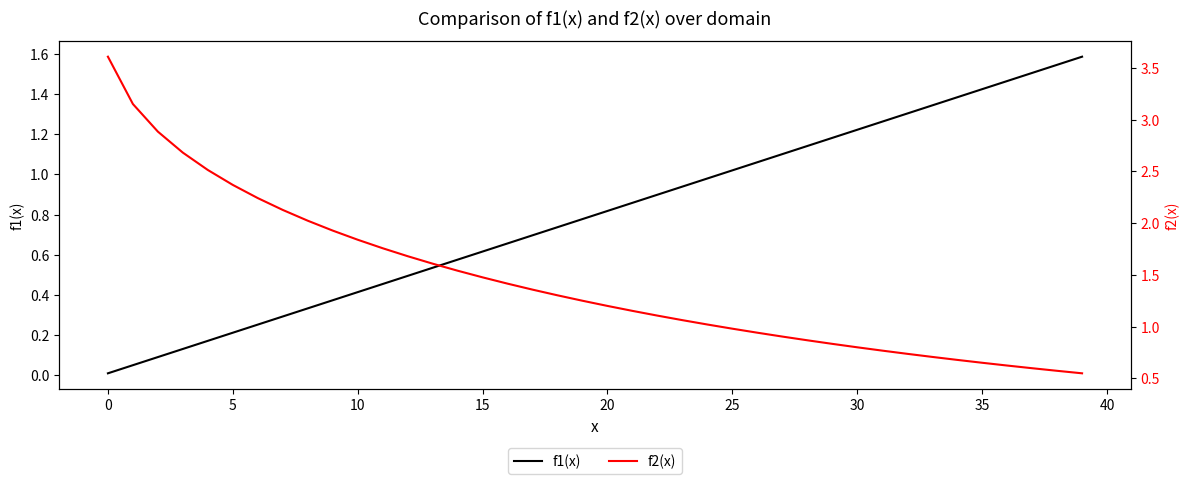

Between 35 and 27, which is larger?

35